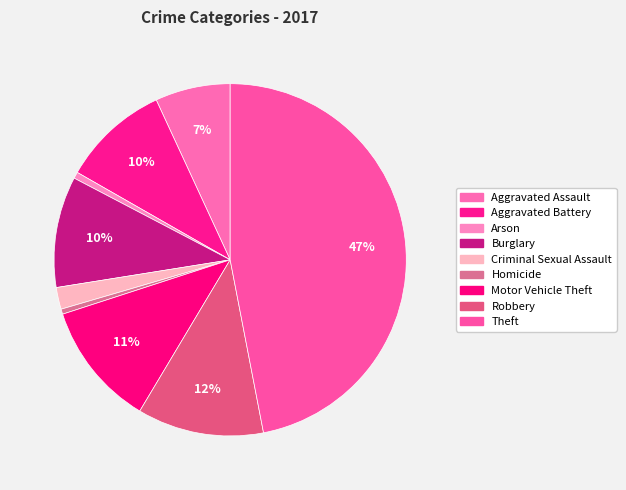

To the nearest percent, what is the difference between the Motor Vehicle Theft and Aggravated Battery slice percentages?

2%